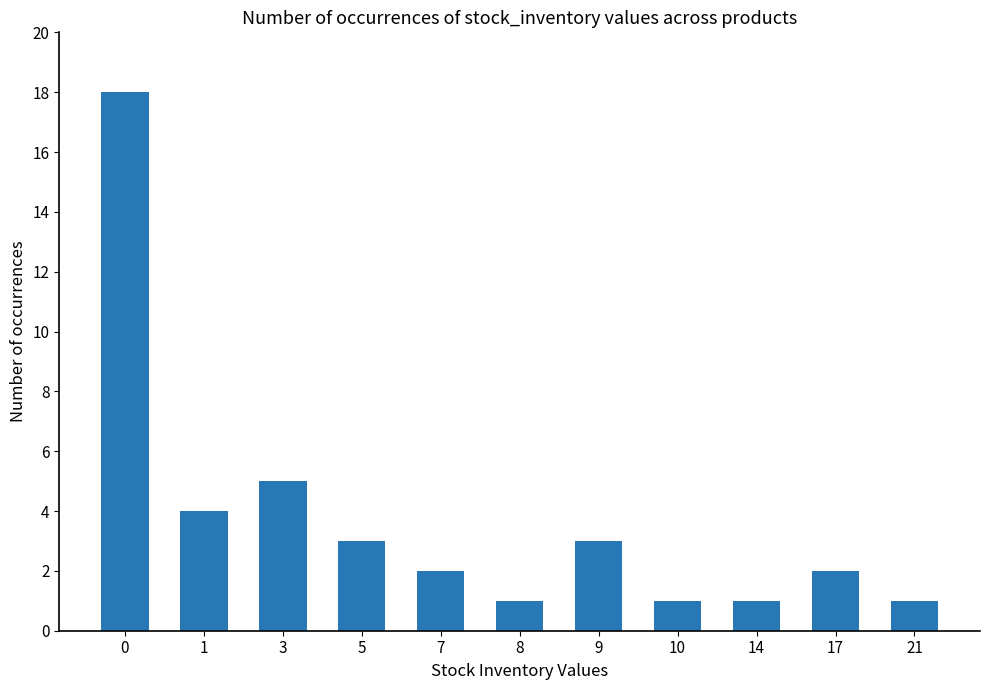

What is the change in value from 3 to 9?

-2